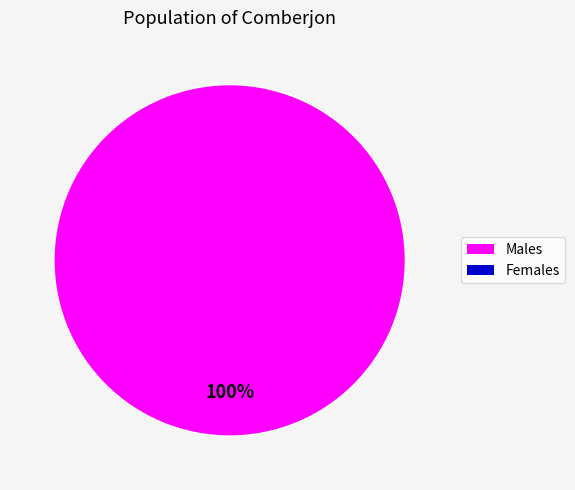

Is there a majority slice in this chart?

Yes